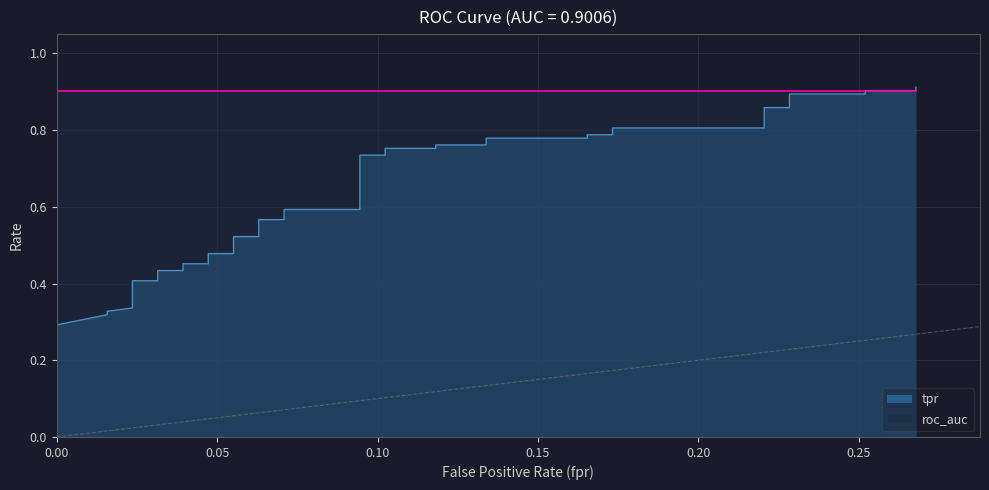

How many data points does each series have?

40